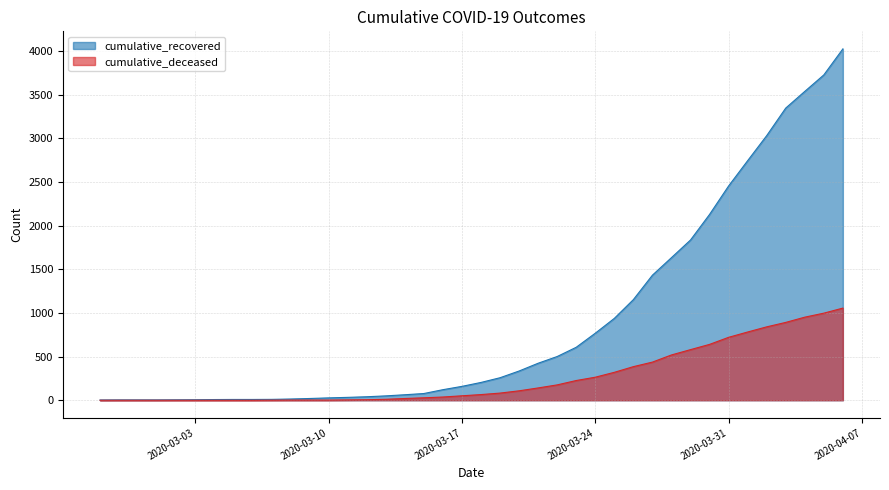

What is the average value of the cumulative_deceased series?

259